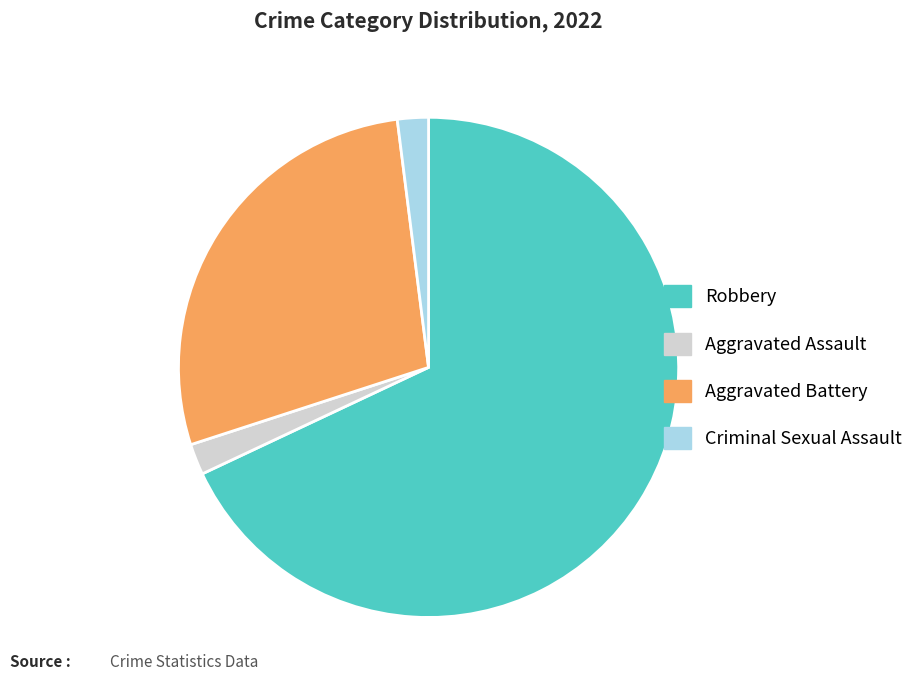

What is the majority slice?

Robbery